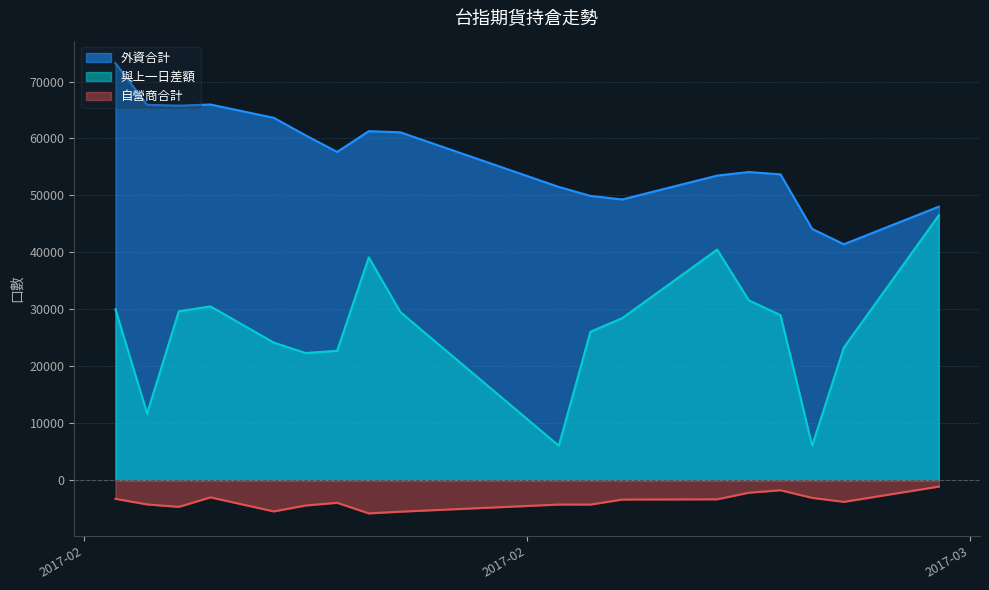

At how many categories does at least one series exceed 61991?

5